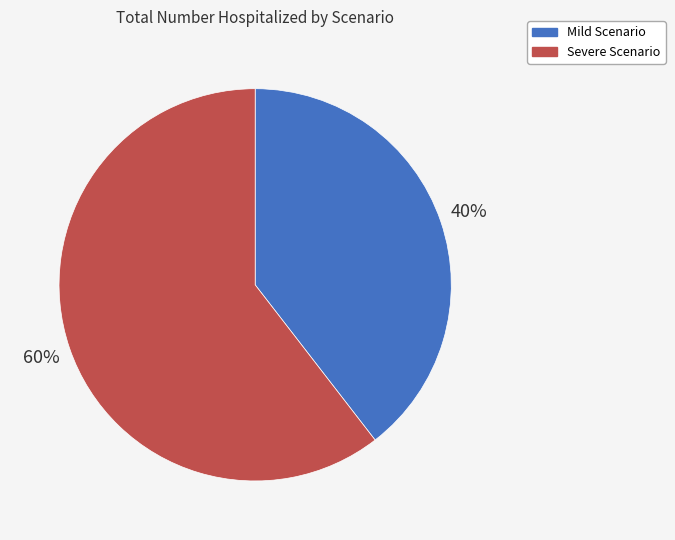

What is the ratio of the value at Severe Scenario to the value at Mild Scenario?

1.5